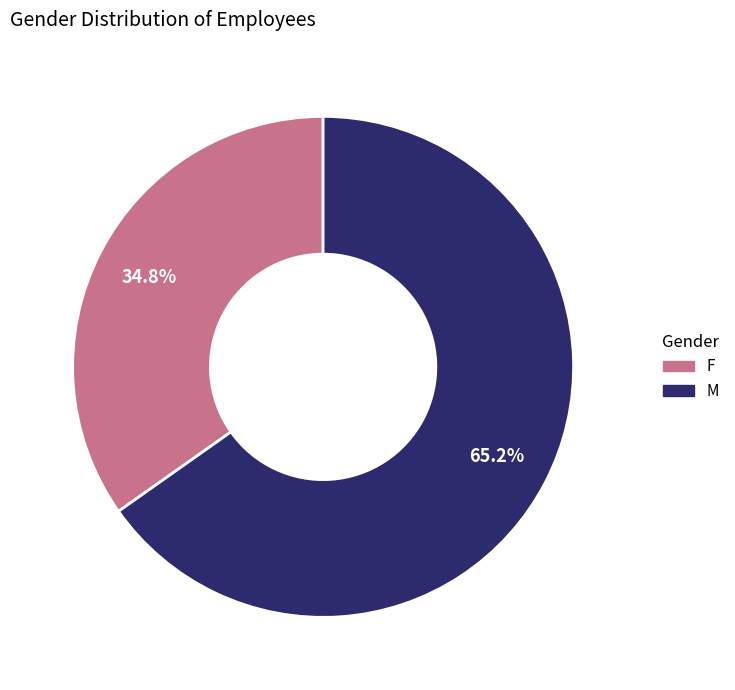

Approximately how many times larger is the value at M compared to F?

1.9